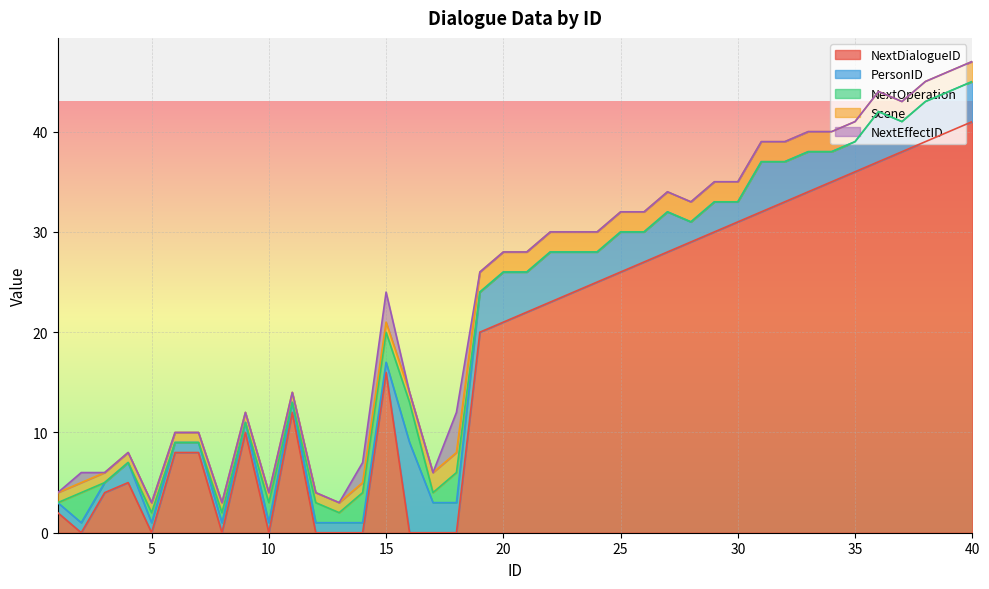

Rank the series by their maximum value, from lowest to highest.

Scene, NextOperation, NextEffectID, PersonID, NextDialogueID